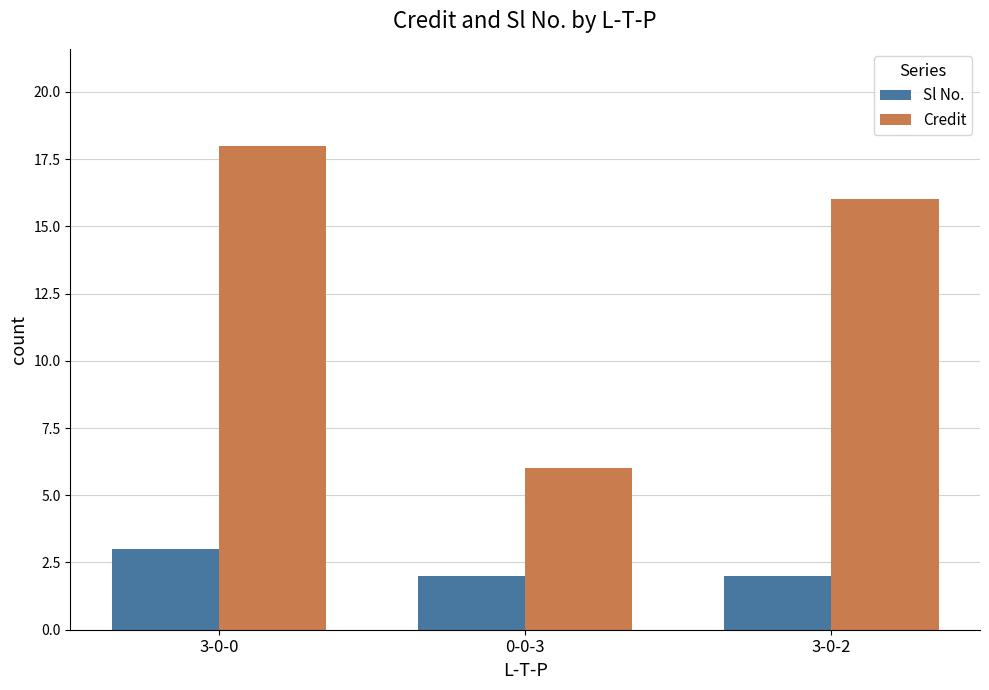

Is the value of Credit at 3-0-2 greater than the value of Sl No. at 3-0-0?

Yes